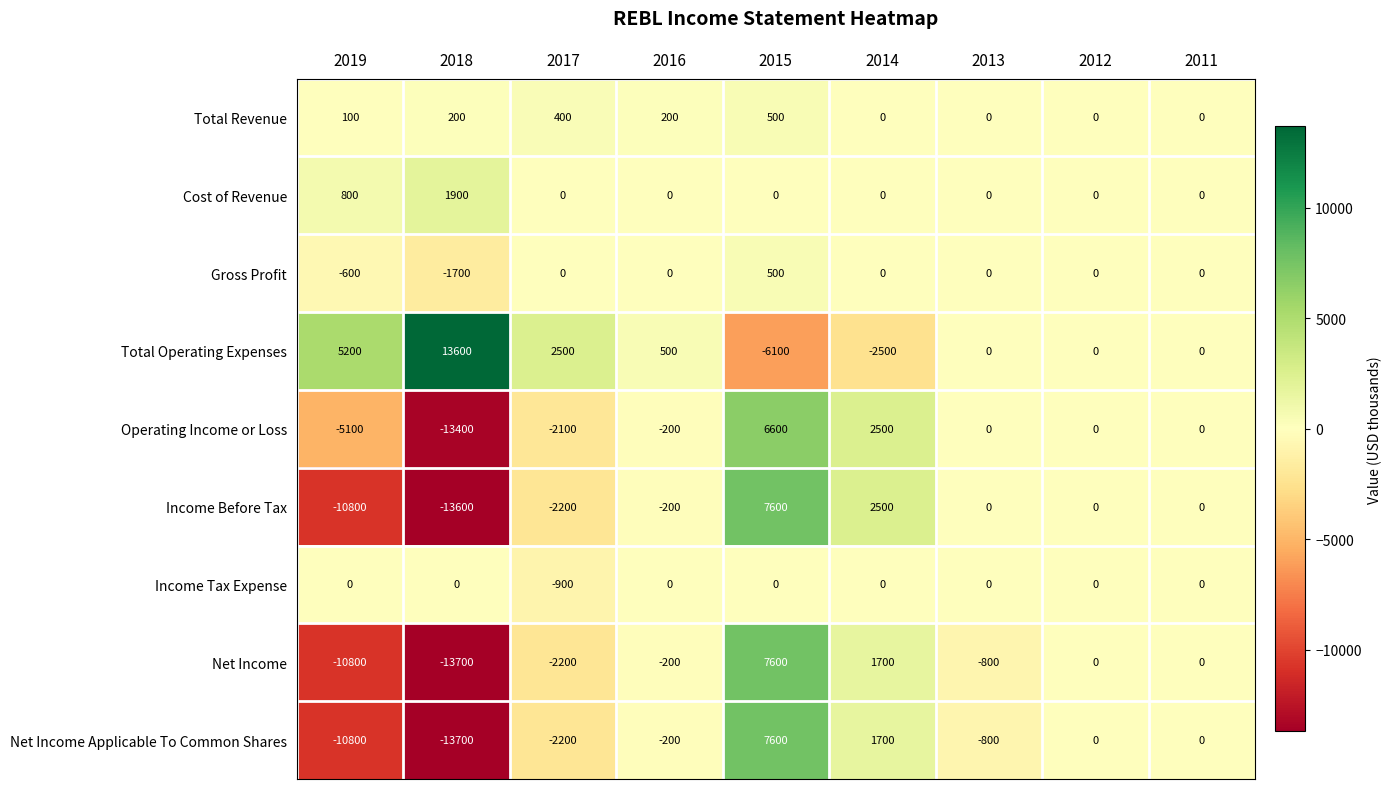

What is the sum of all Gross Profit values?

-1800